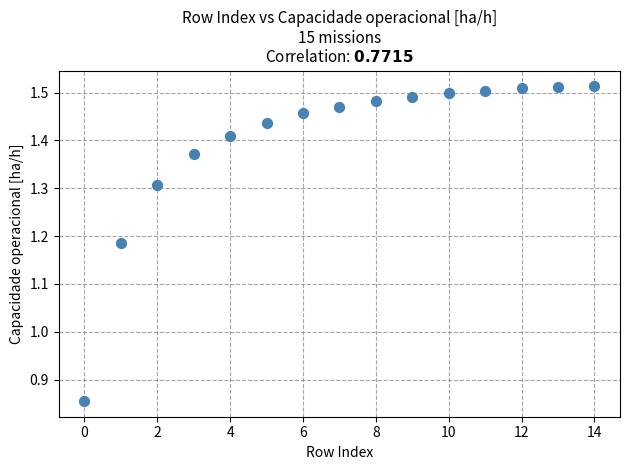

What is the range of Y values (max minus min)?

0.7